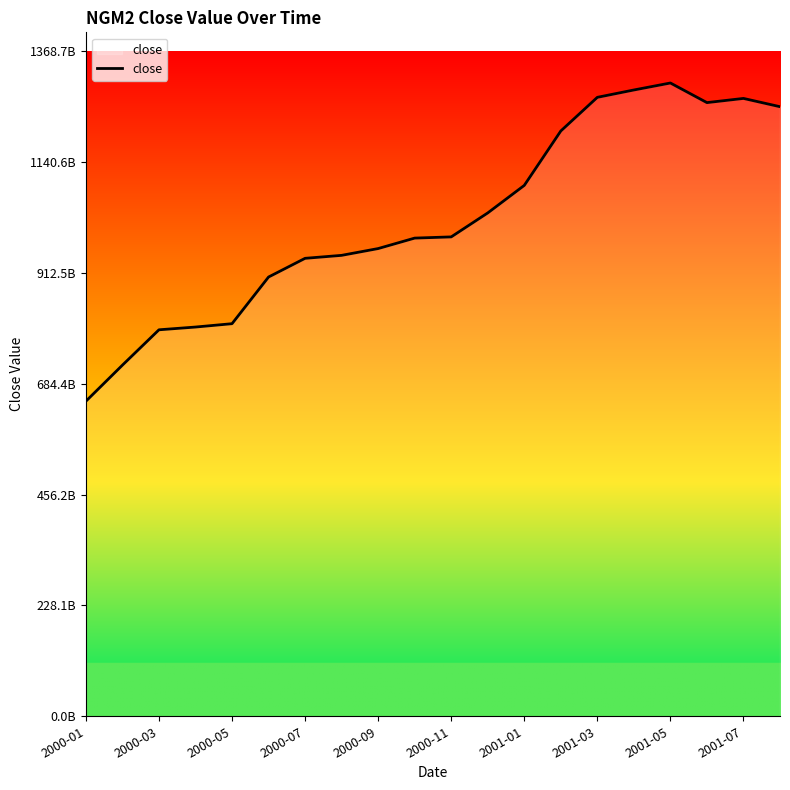

Does the chart have visible grid lines?

No